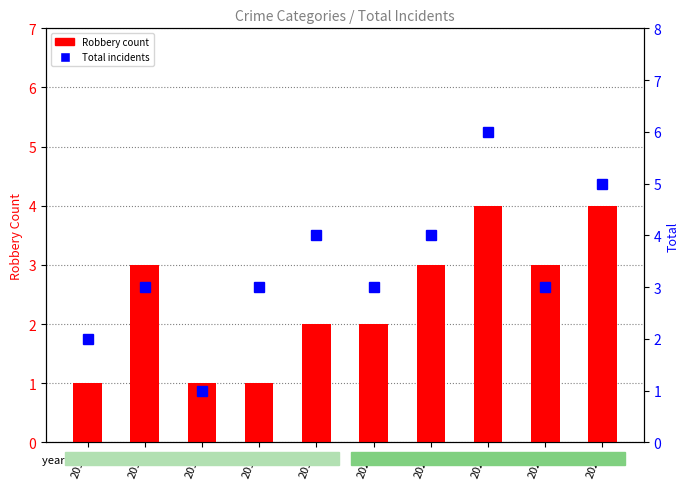

How many data points does each series have?

10